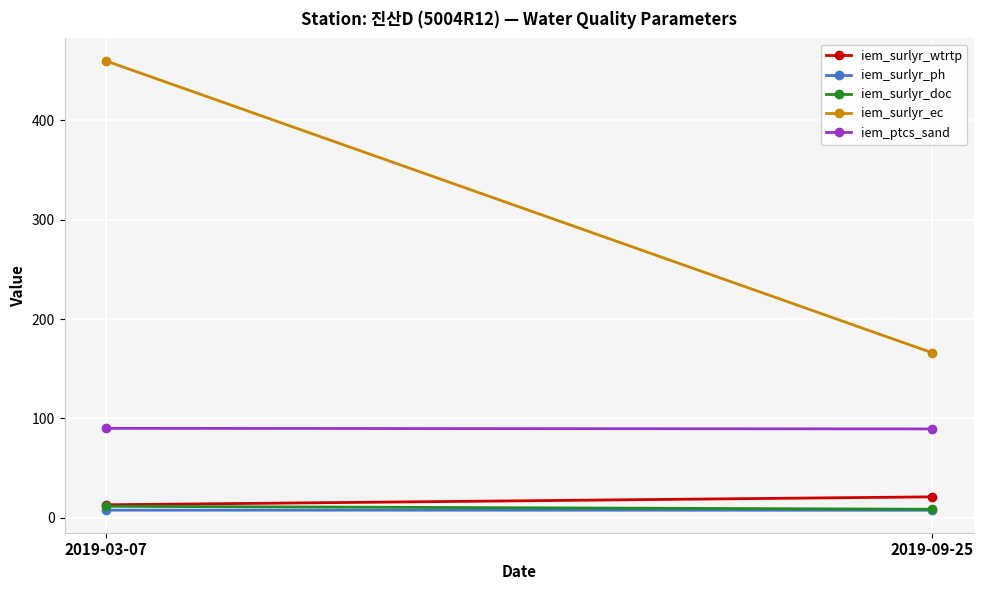

What is the total value across all series at 2019-09-25?

292.4